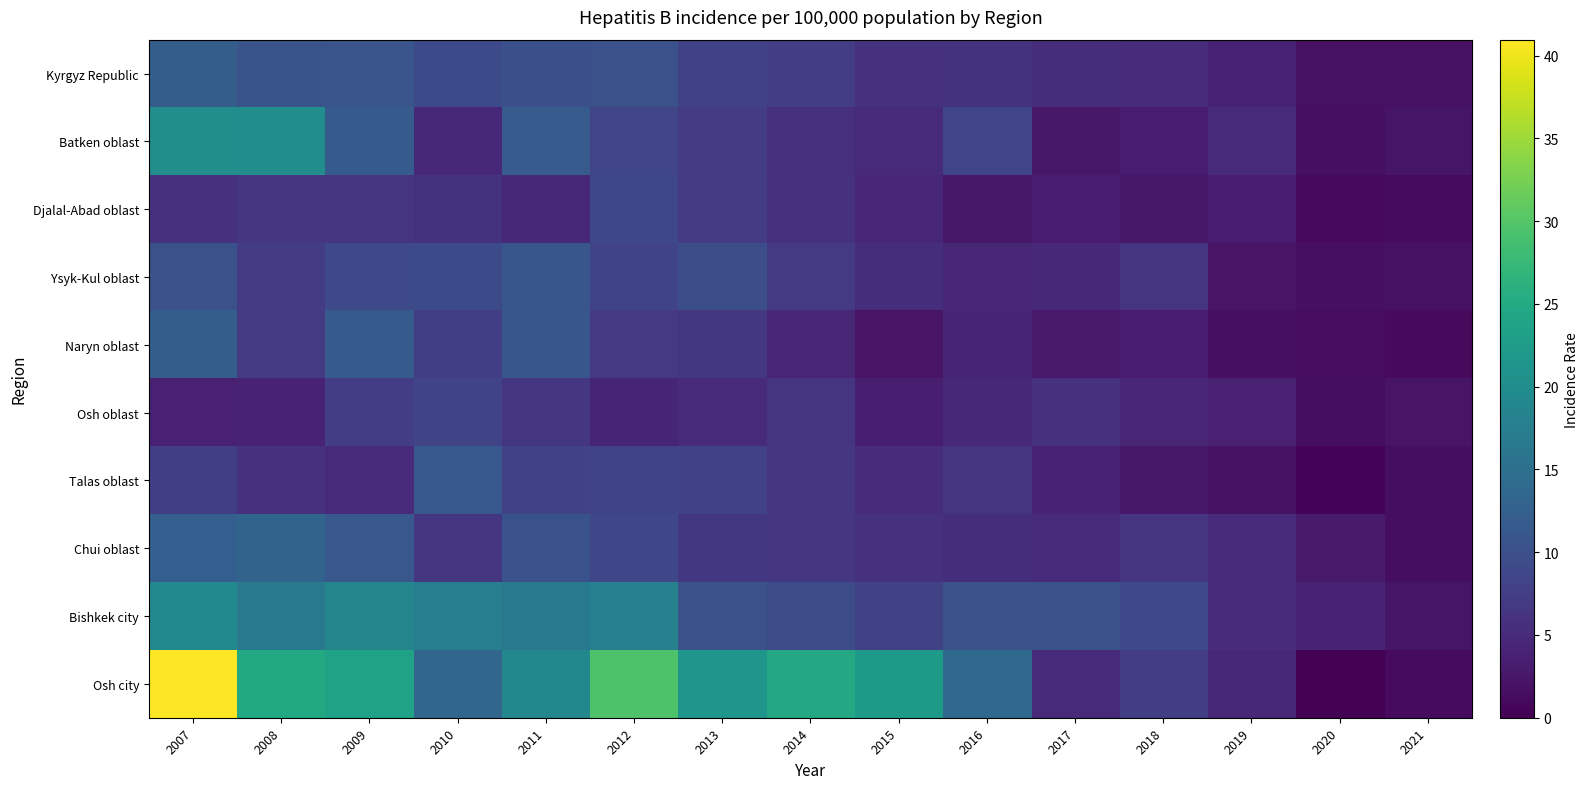

At which category is the sum across all series the highest?

2007